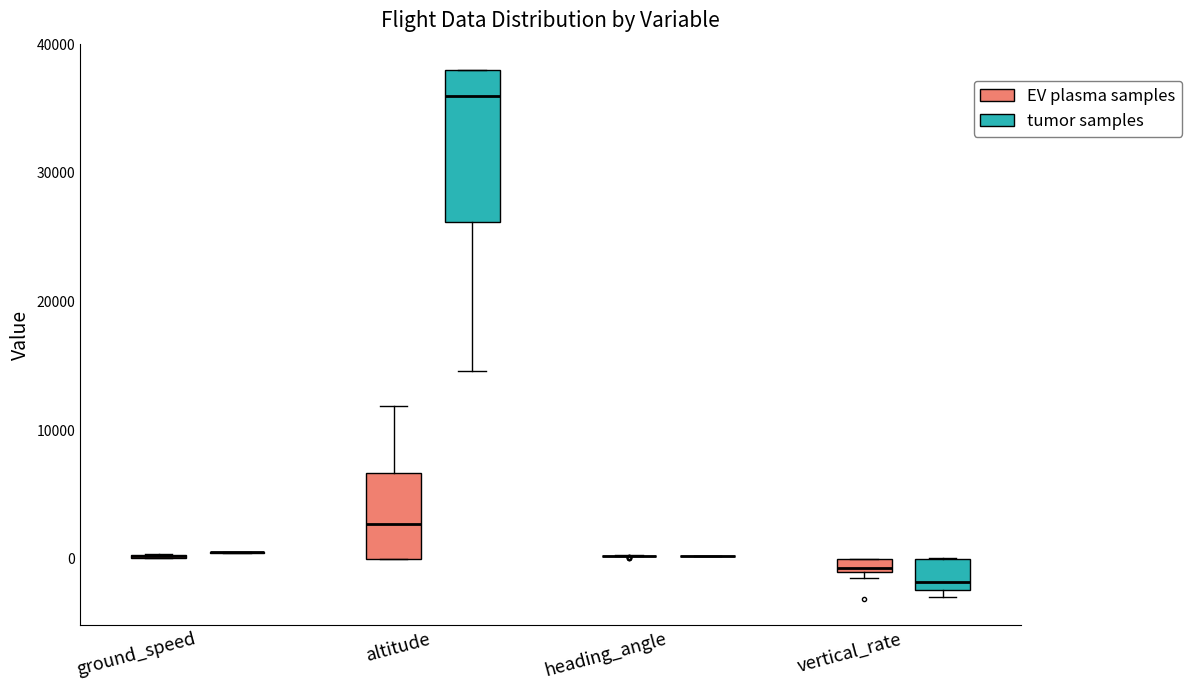

Which box is the tallest, from its lower edge to its upper edge?

altitude (tumor samples)